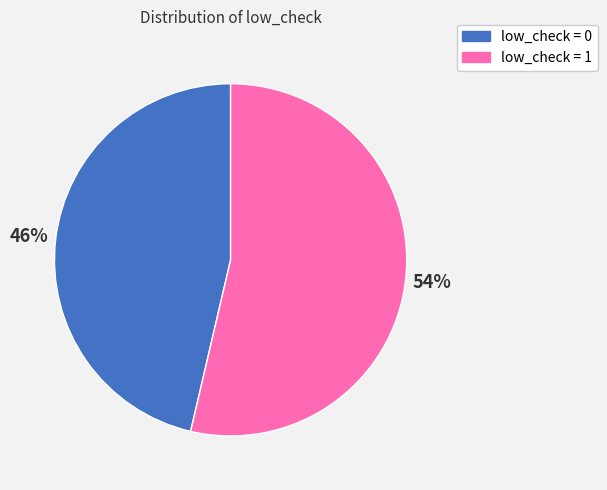

Count the number of slices in the pie.

2